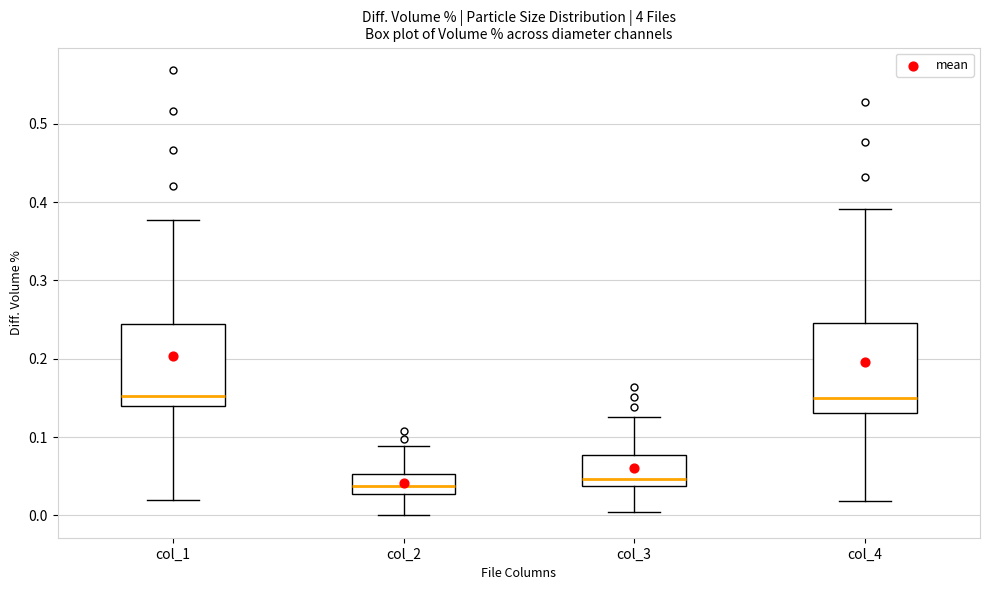

Reading left to right, transcribe this box plot: for each box, give where its median line is, the range the box spans, and where its two whiskers end, as read against the y-axis. The values are not printed on the chart, so give them approximately, as read against the axis.

col_1: median 0.15, box 0.14 to 0.24, whiskers 0.02 to 0.38
col_2: median 0.04, box 0.03 to 0.05, whiskers 0.00 to 0.09
col_3: median 0.05, box 0.04 to 0.08, whiskers 0.00 to 0.13
col_4: median 0.15, box 0.13 to 0.25, whiskers 0.02 to 0.39